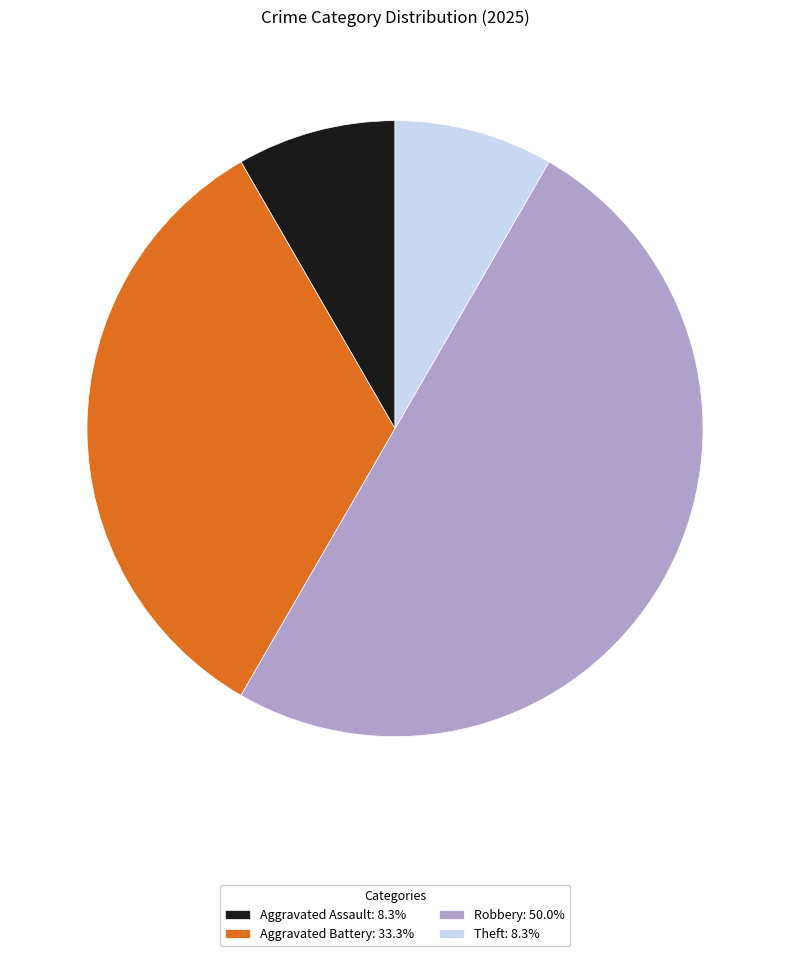

What is the ratio of the value at Theft: 8.3% to the value at Aggravated Assault: 8.3%?

1.0